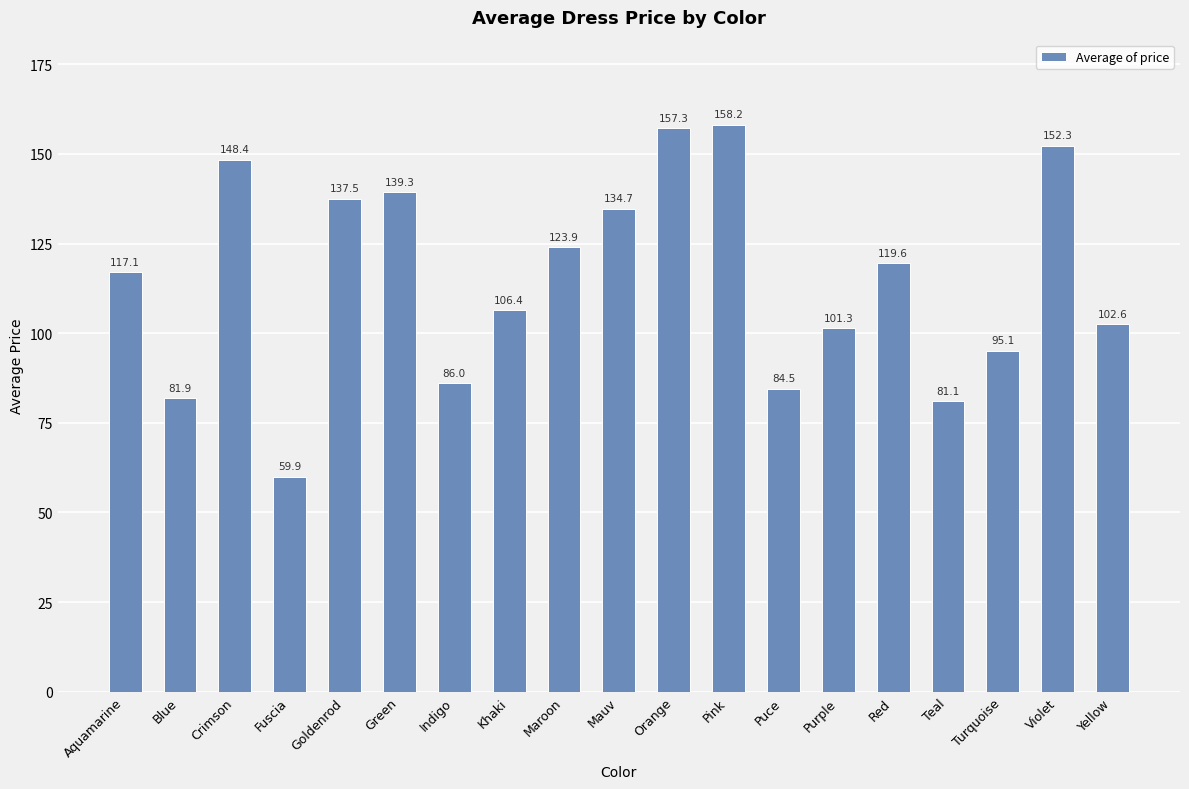

How many values are below 117?

9